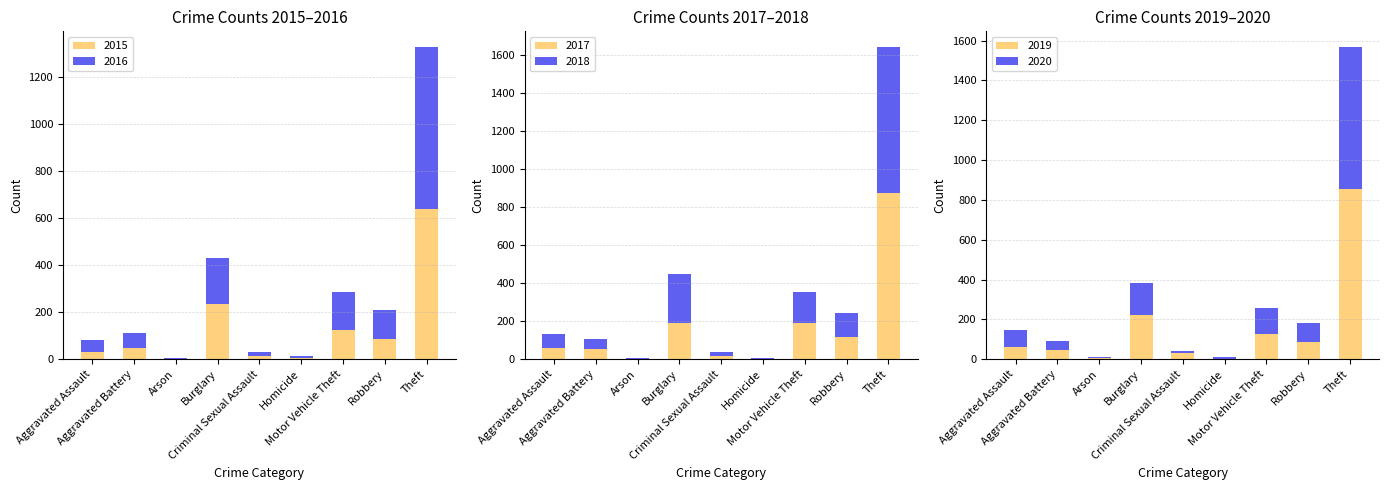

The value of 2018 at Arson is 6. True or false?

True